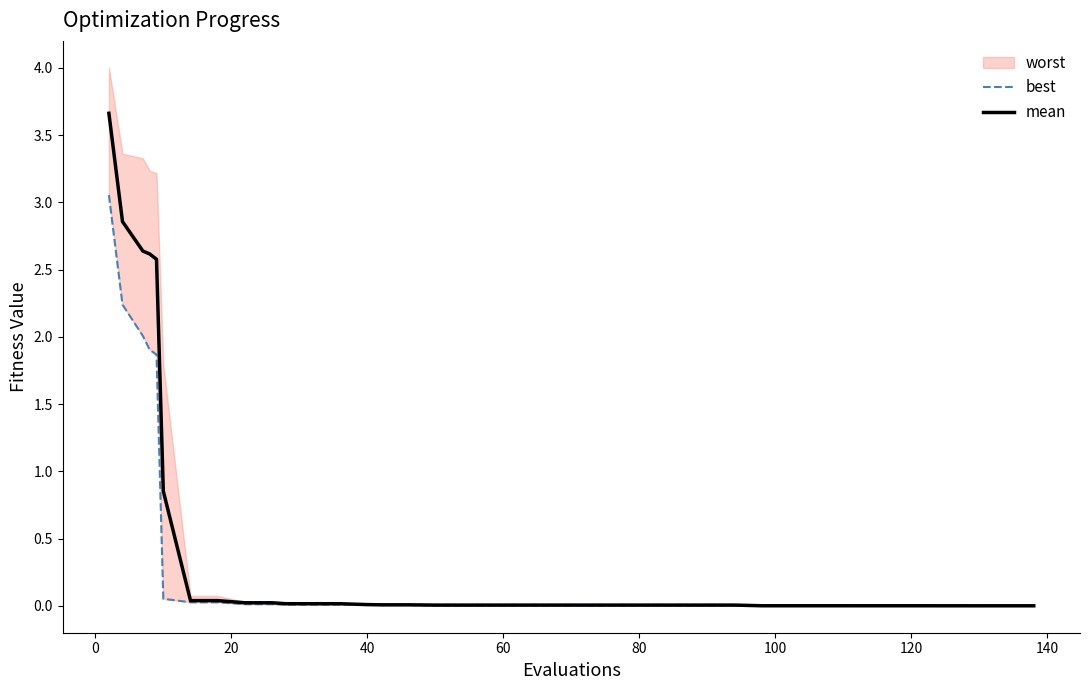

What is the maximum value for mean?

3.7